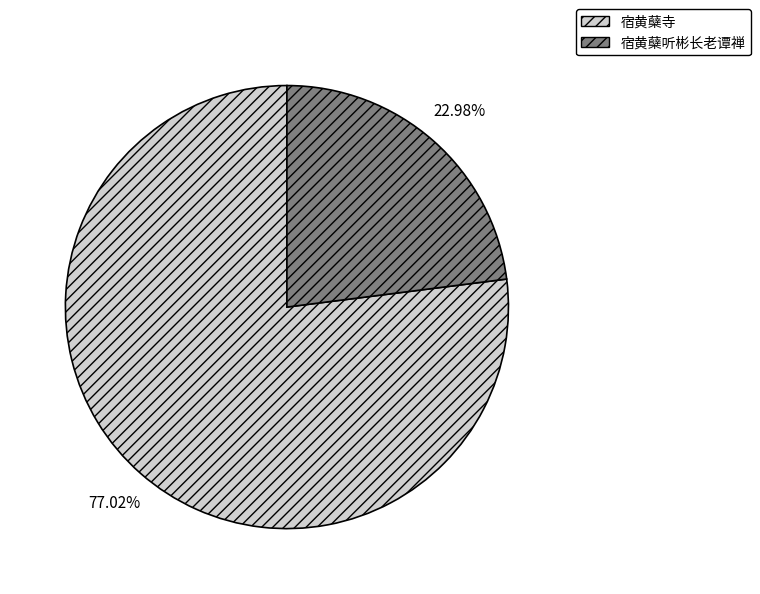

To the nearest percent, what is the combined percentage of 宿黄蘖听彬长老谭禅 and 宿黄蘖寺?

100%